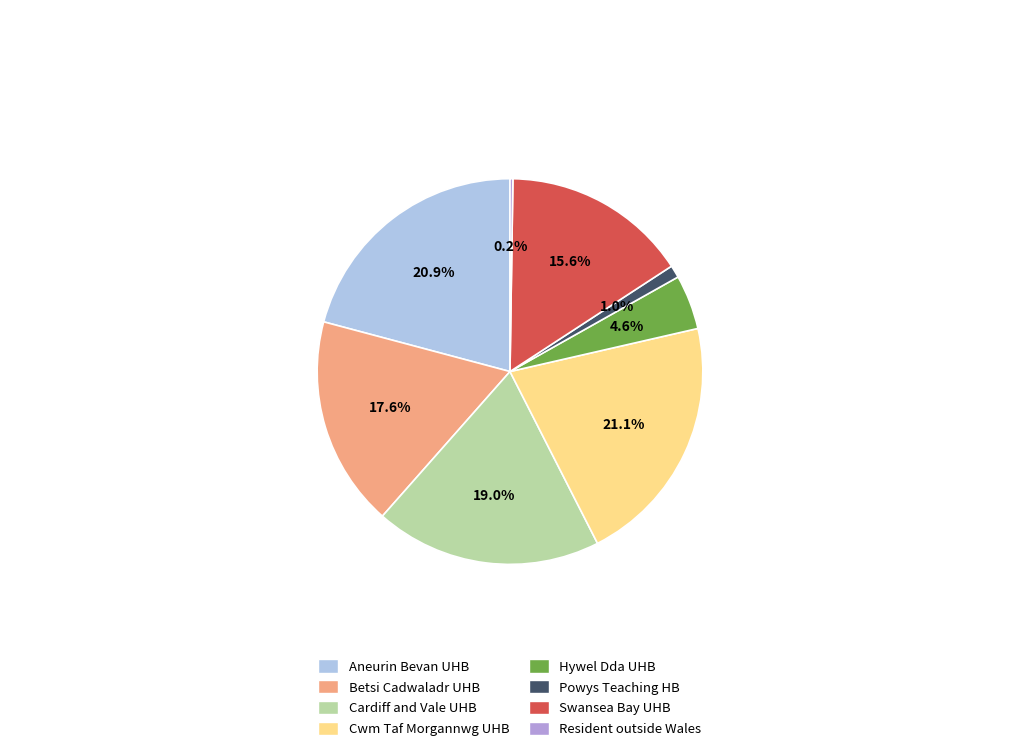

To the nearest percent, what is the average slice percentage?

12%